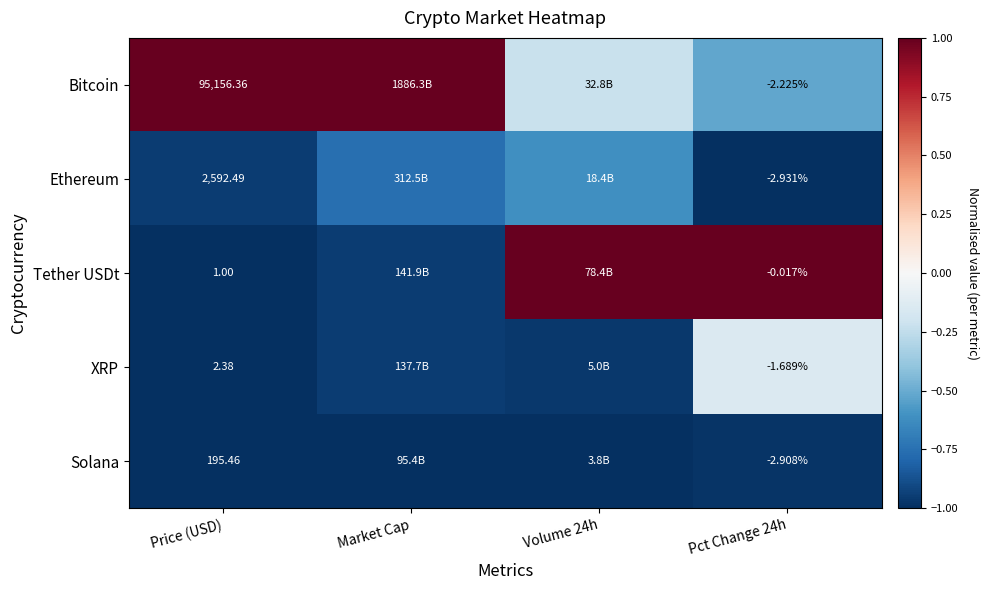

At how many categories does at least one series exceed 0?

4